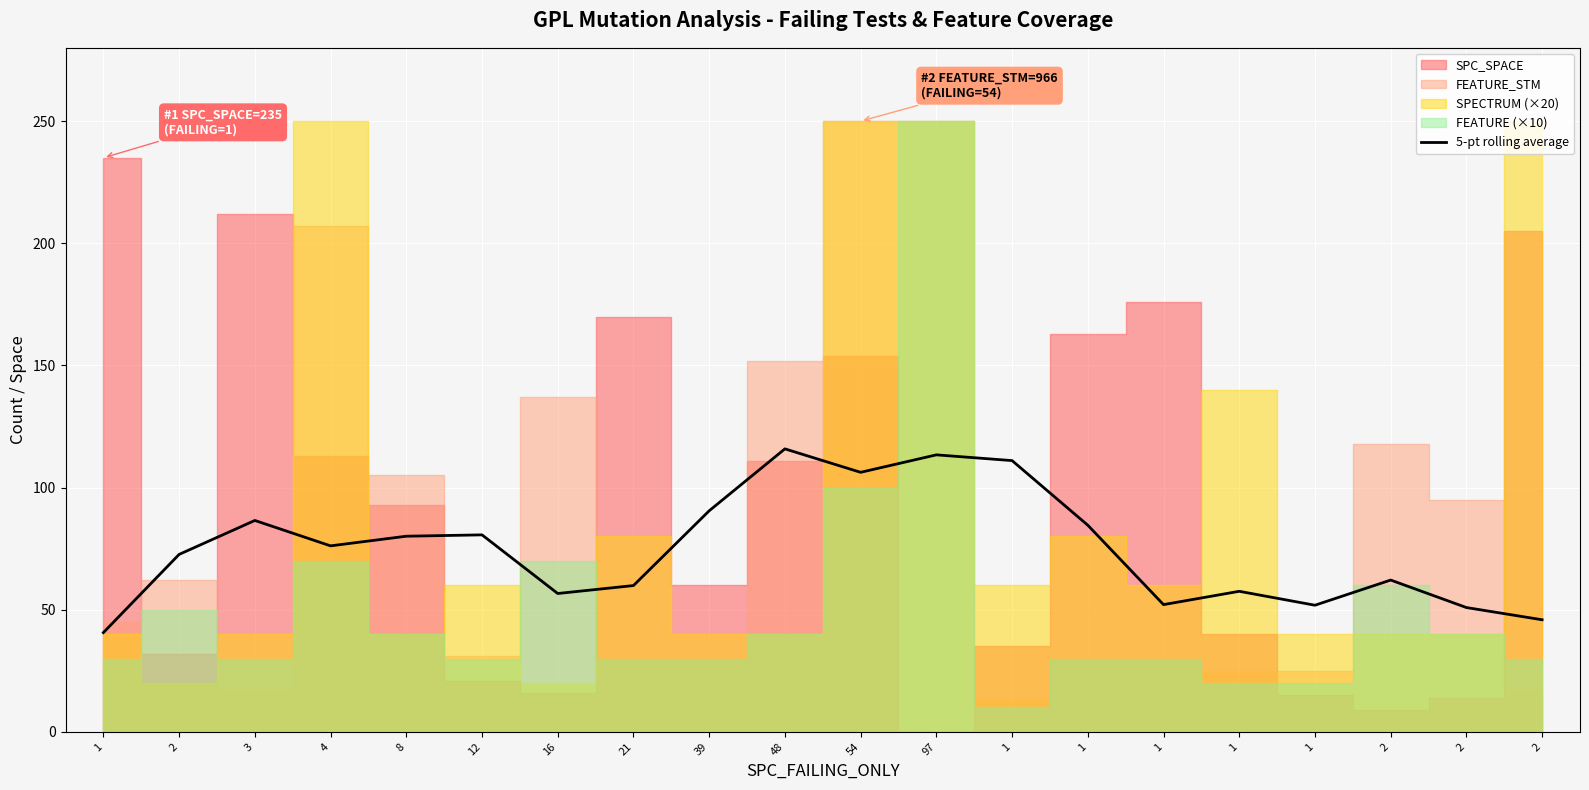

What is the sum of the values at 4 and 48?

192.0